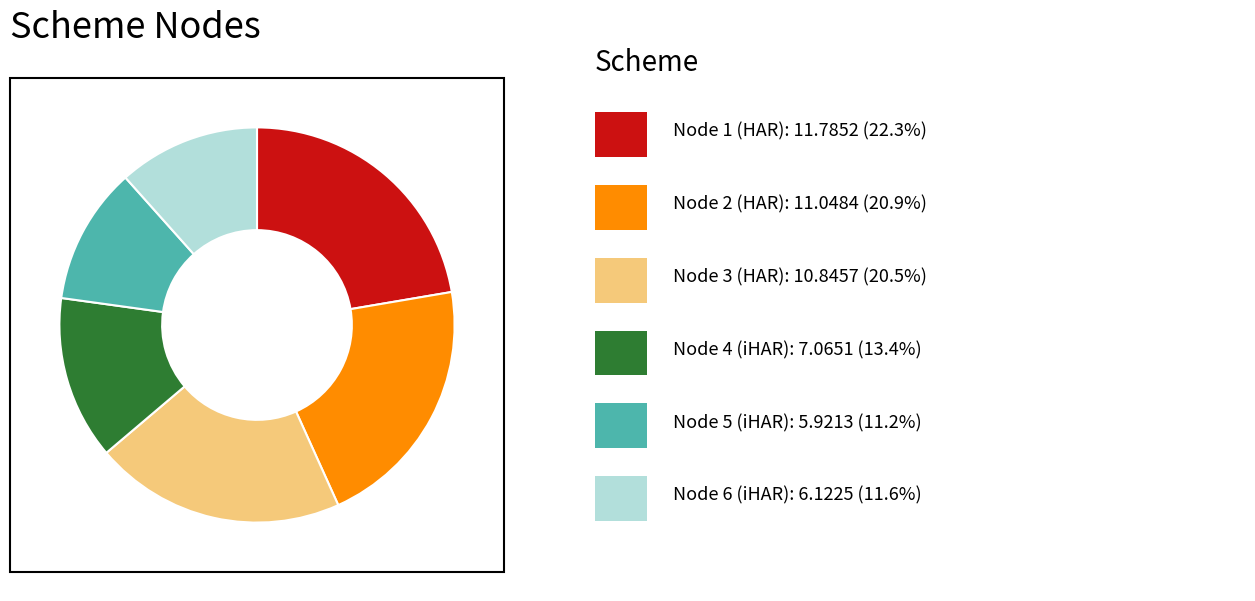

Is there a majority slice in this chart?

No